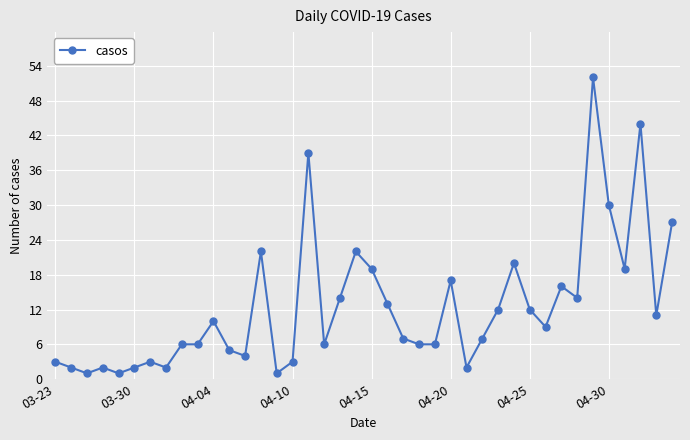

What is the maximum value shown in the chart?

52